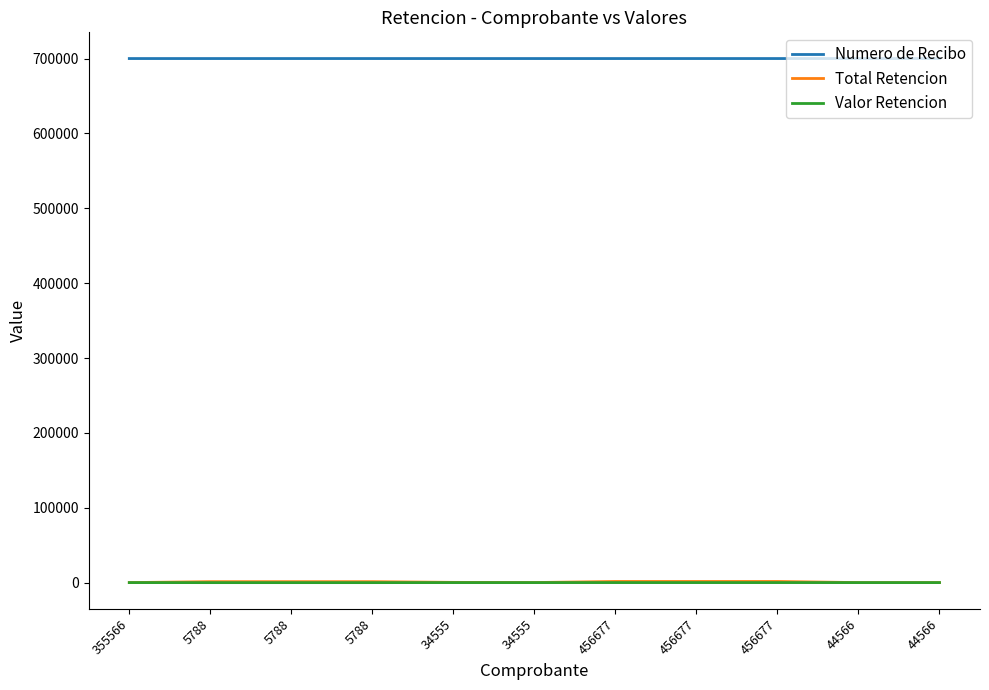

What is the average value of the Valor Retencion series?

57.3